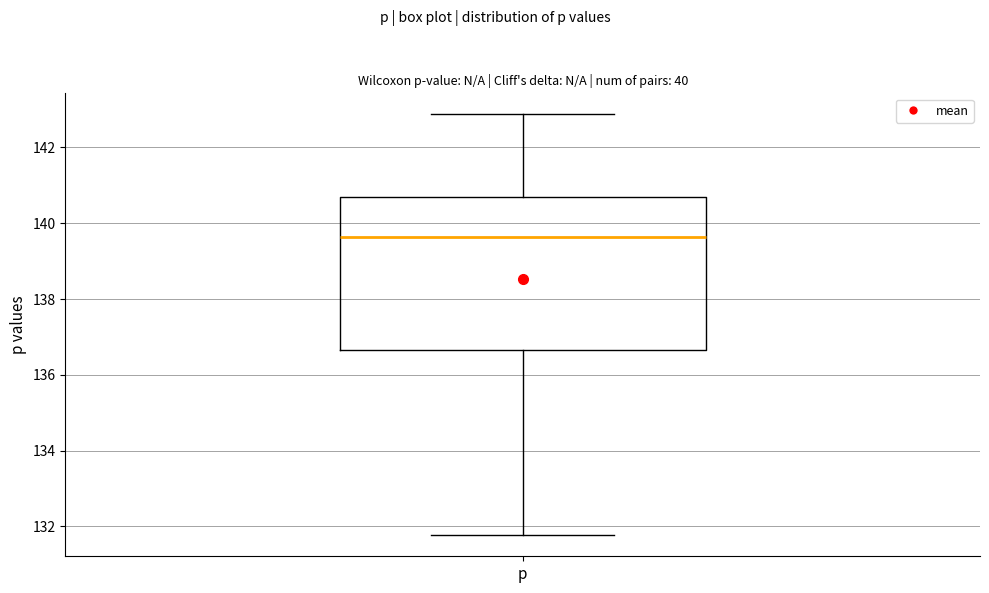

Transcribe this box plot: give where the median line is, the range the box spans, and where the two whiskers end, as read against the y-axis. The values are not printed on the chart, so give them approximately, as read against the axis.

median 139.6, box 136.6 to 140.8, whiskers 131.8 to 142.8